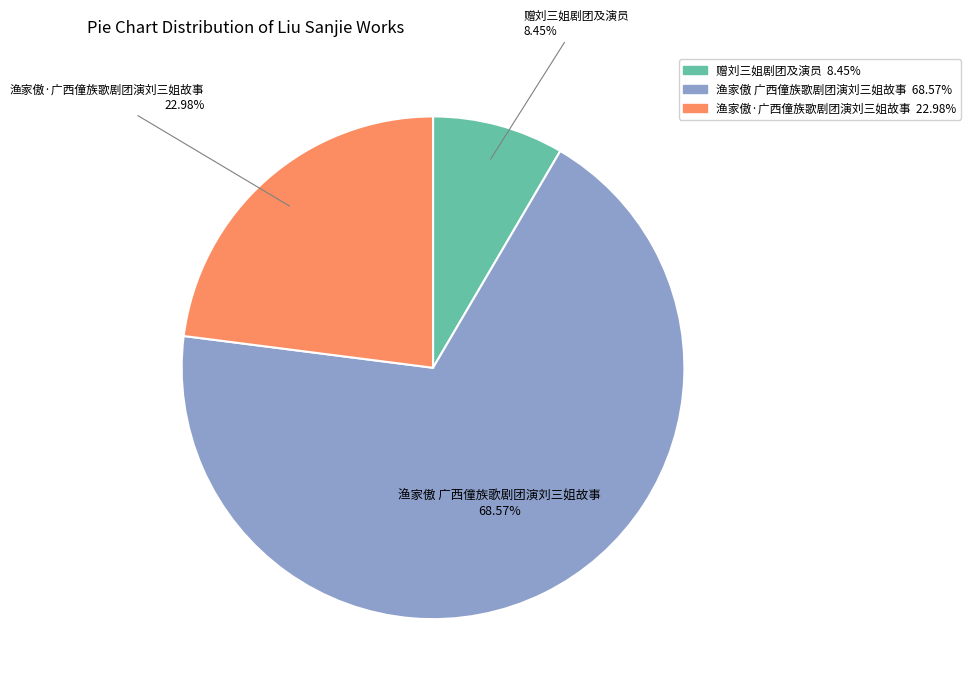

What is the total percentage of 渔家傲·广西僮族歌剧团演刘三姐故事 and 赠刘三姐剧团及演员?

31.4%